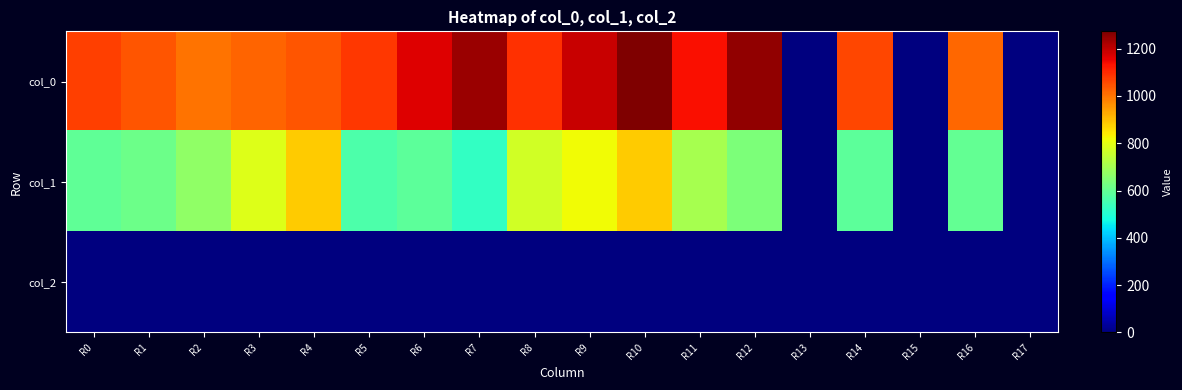

Which series has the largest total across all categories?

col_0